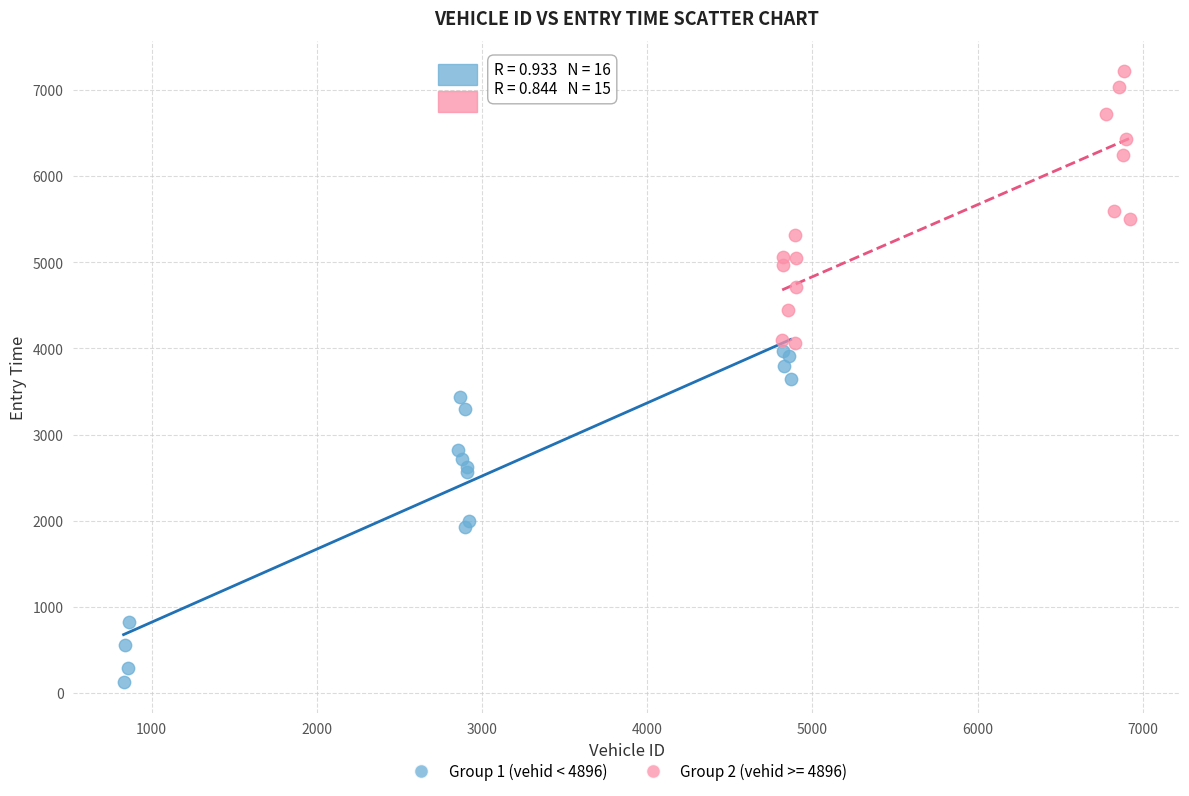

Which series has the largest Y range (max minus min)?

Group 1 (vehid < 4896)